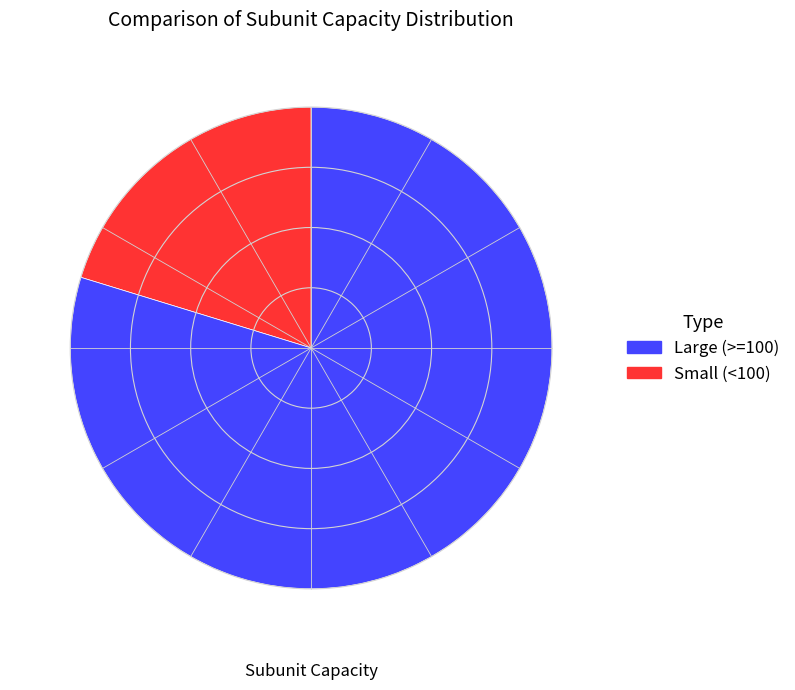

Is there any slice that represents more than half of the pie?

Yes